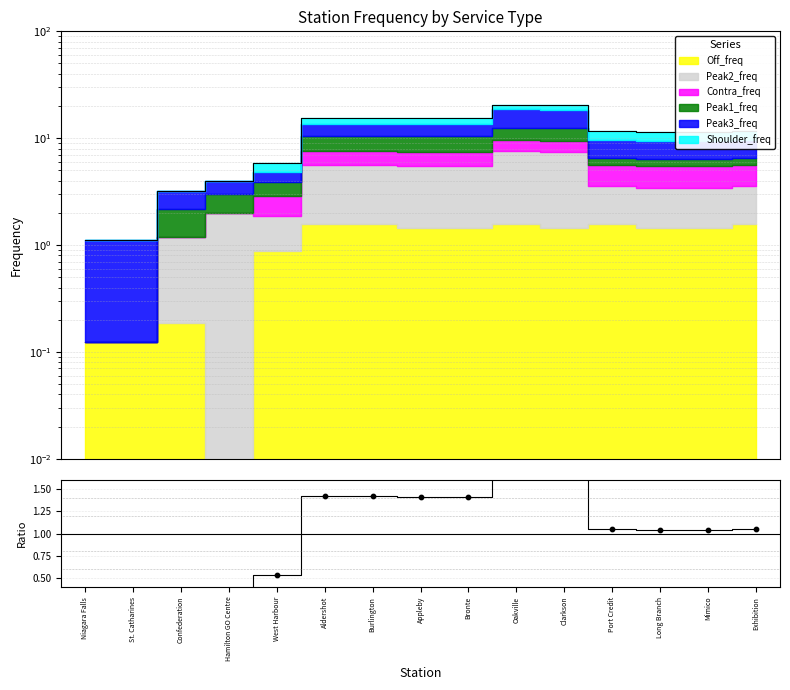

What is the change in value from Confederation to Oakville?

+1.6